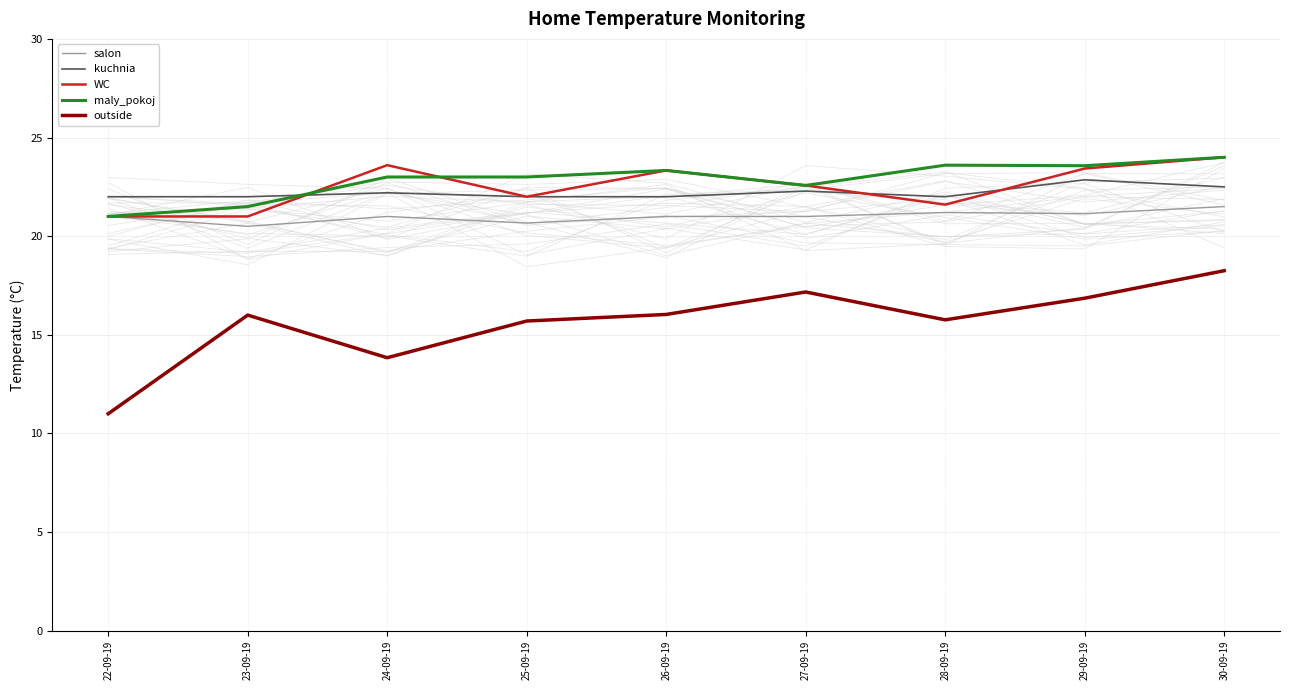

Is the value of salon at 30-09-19 greater than the value of outside at 26-09-19?

Yes